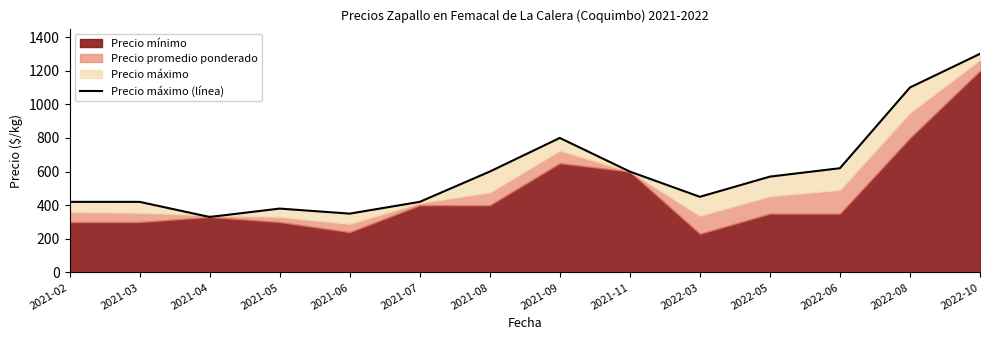

The chart shows a value of 291 at 2021-03. True or false?

False